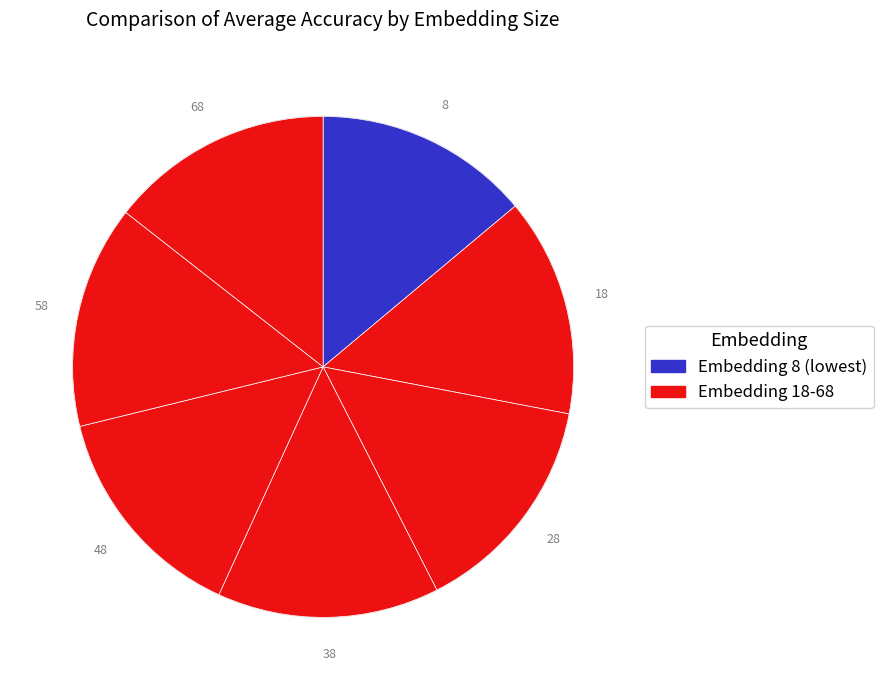

How many slices are in this pie chart?

7